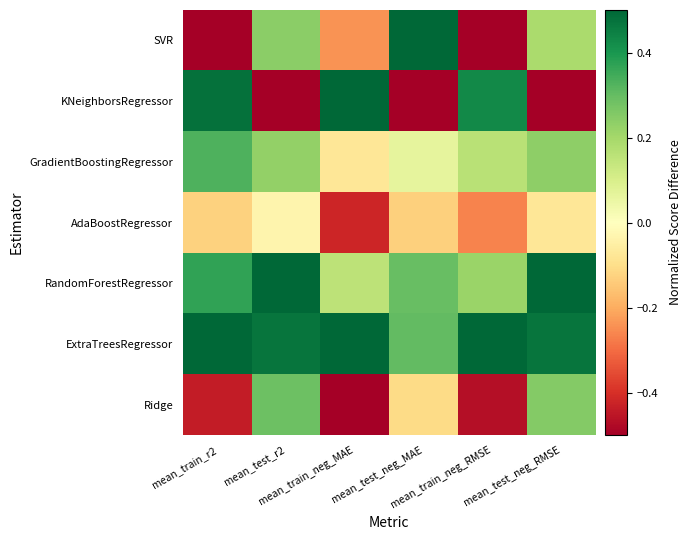

Rank the series by their maximum value, from lowest to highest.

AdaBoostRegressor, Ridge, GradientBoostingRegressor, KNeighborsRegressor, ExtraTreesRegressor, RandomForestRegressor, SVR